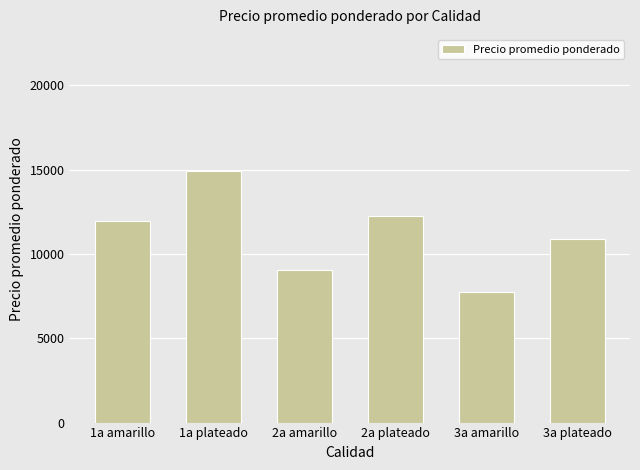

Where is the data nearest to the value 11332?

3a plateado